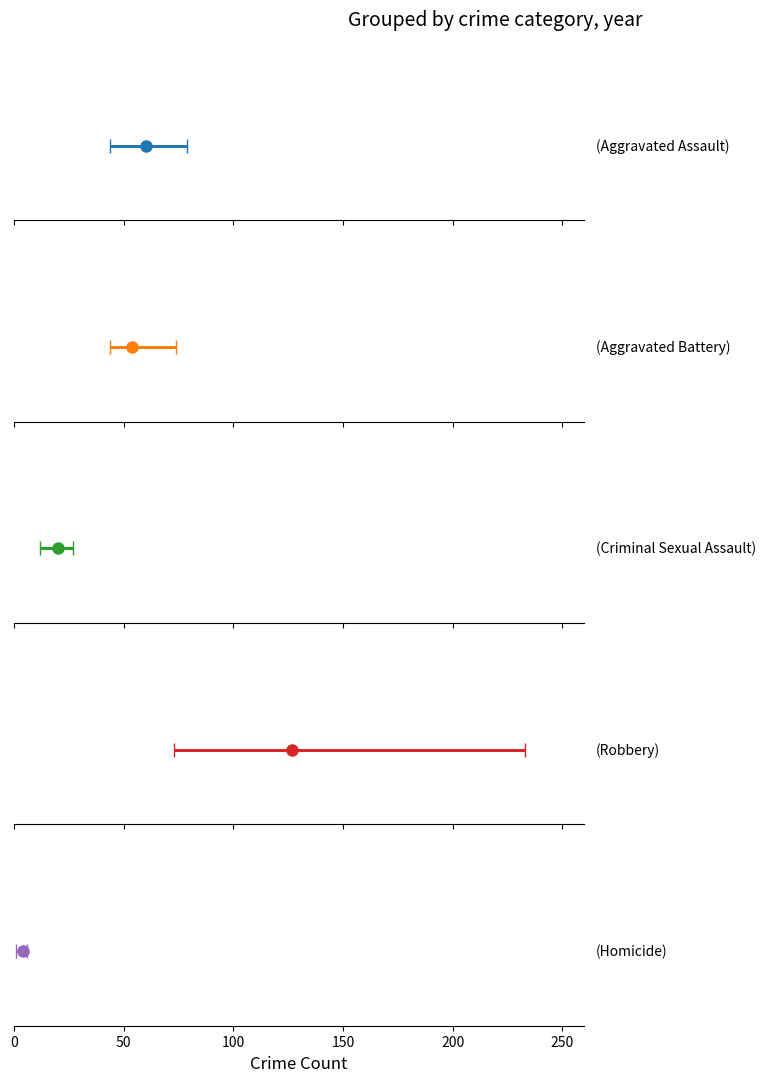

Rank the series at 2019 from highest to lowest value.

Robbery, Aggravated Assault, Aggravated Battery, Criminal Sexual Assault, Homicide